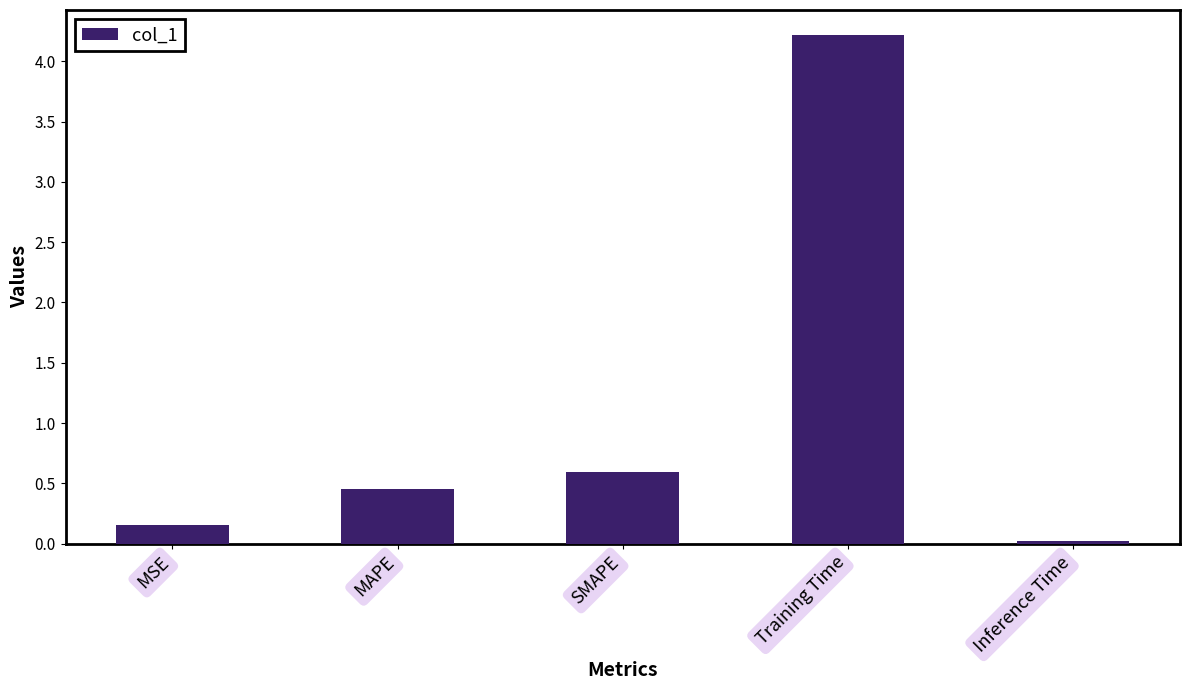

What is the label of the 2nd bar from the left?

MAPE